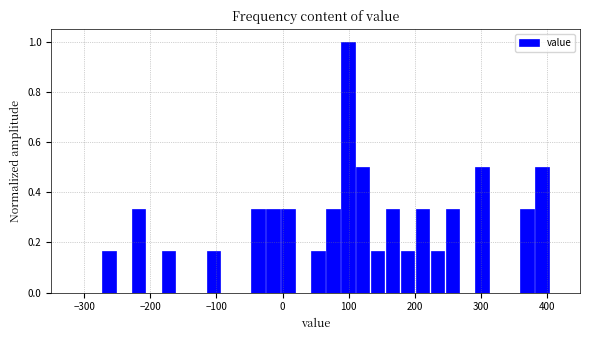

Around what value on the x-axis is the tallest bar? Give the approximate position of its centre, as read against the axis.

100